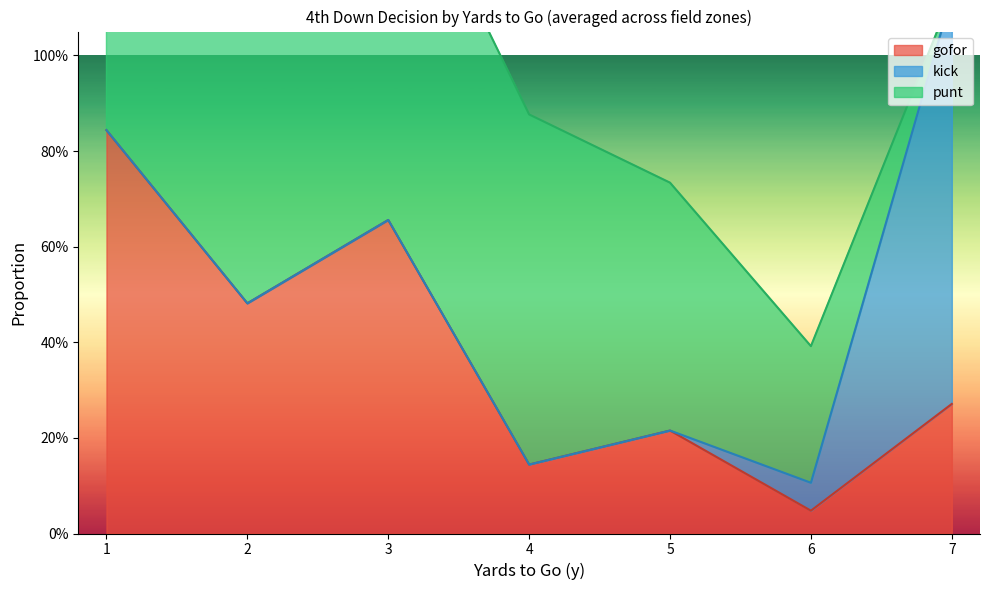

Is the value of gofor at 4 greater than the value of kick at 3?

Yes